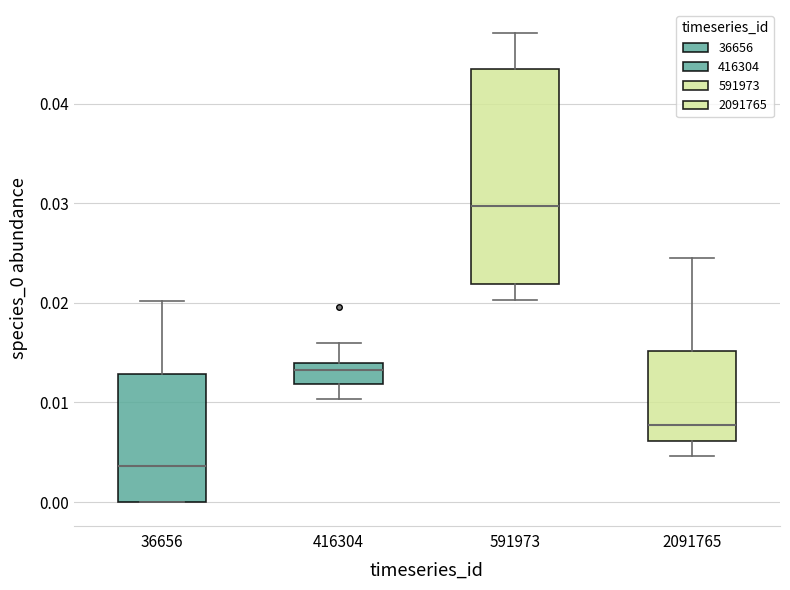

Where is the lower edge of the box at x = 416304 on the y-axis? The values are not printed on the chart, so give them approximately, as read against the axis.

0.012